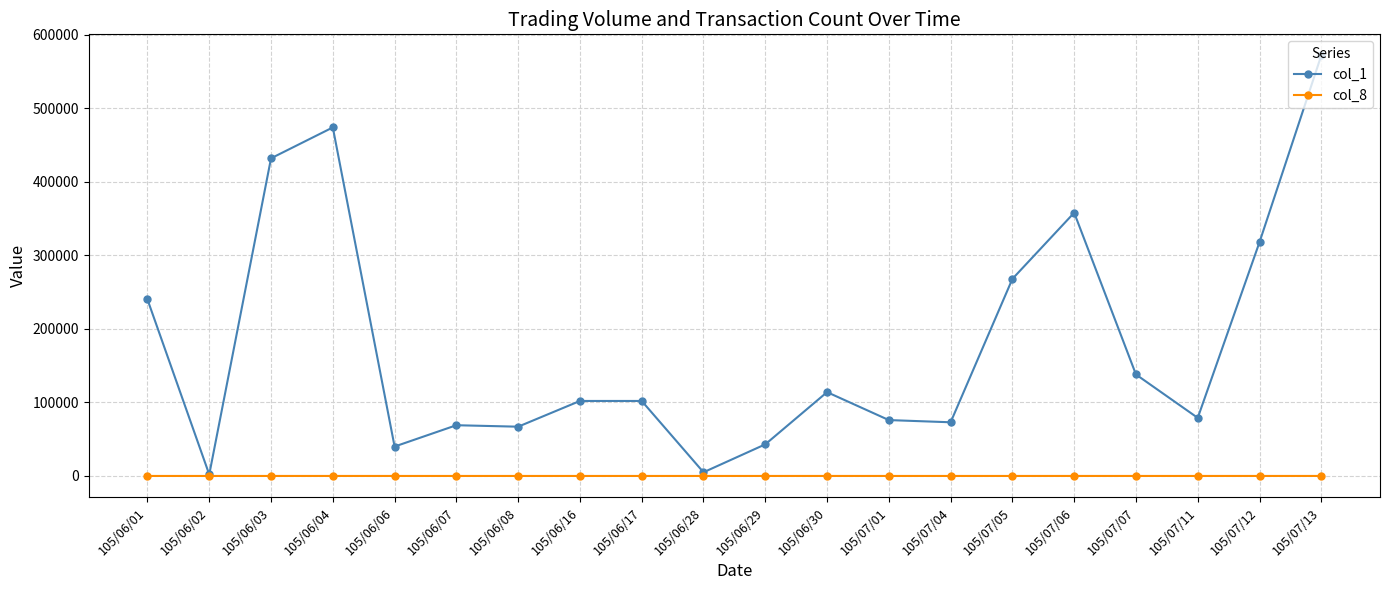

At which label is col_1 closest to 287000?

105/07/05